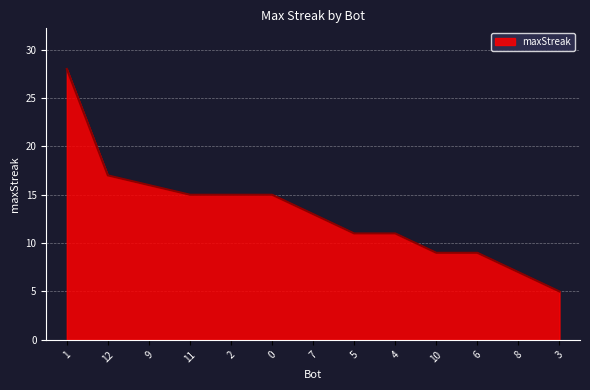

What is the change in value from 5 to 3?

-6